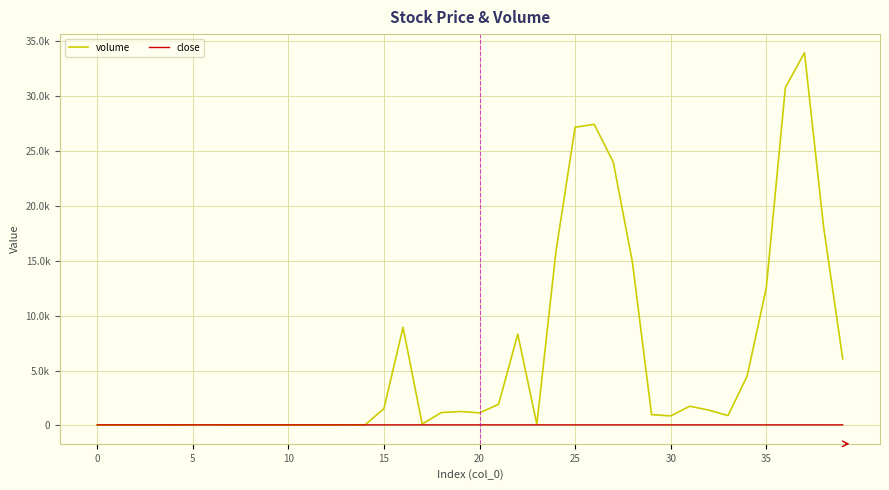

What is the maximum value shown in the chart?

33974.7